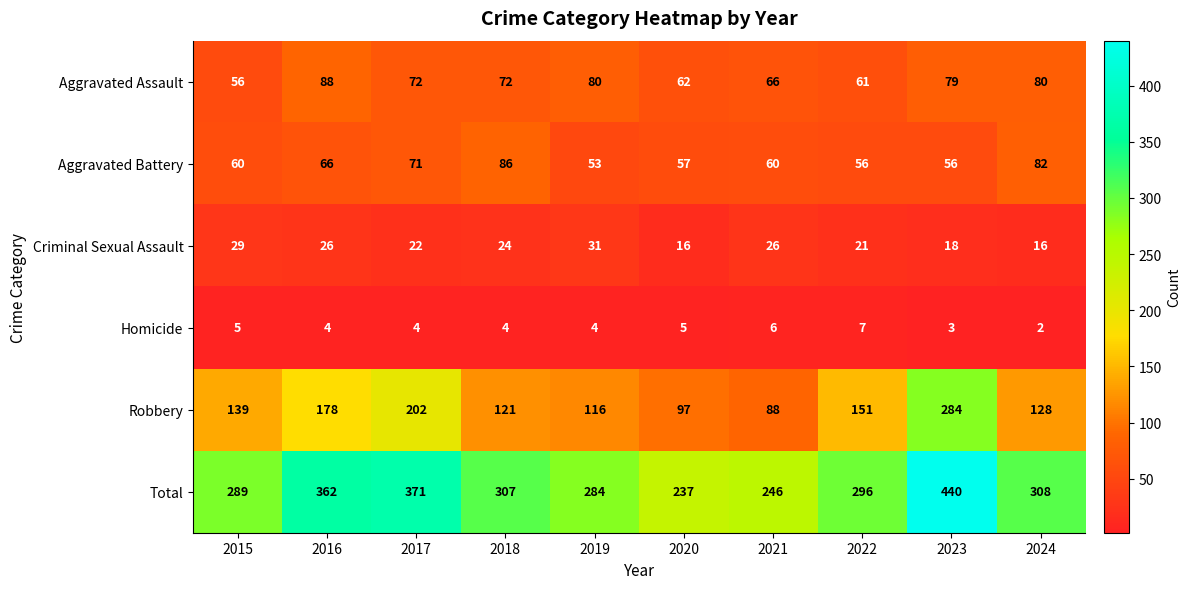

Rank the series at 2015 from lowest to highest value.

Homicide, Criminal Sexual Assault, Aggravated Assault, Aggravated Battery, Robbery, Total